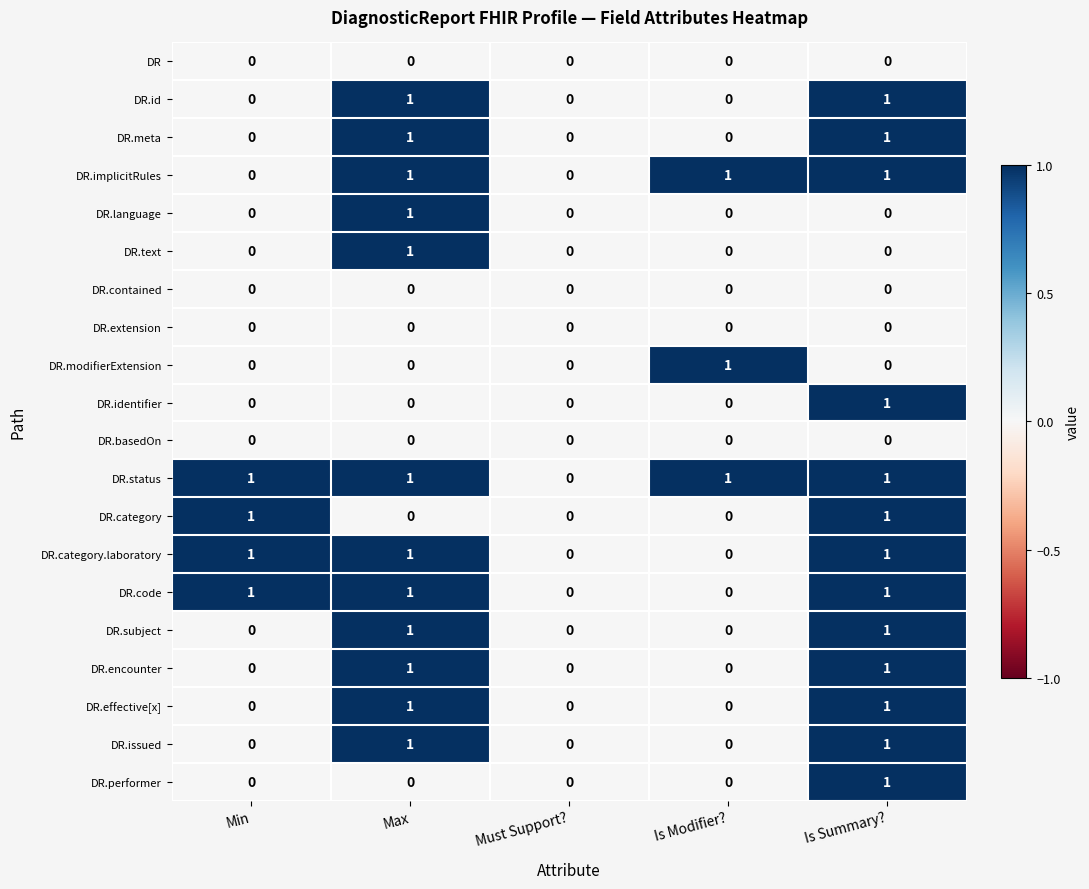

How many categories are shown in the chart?

5